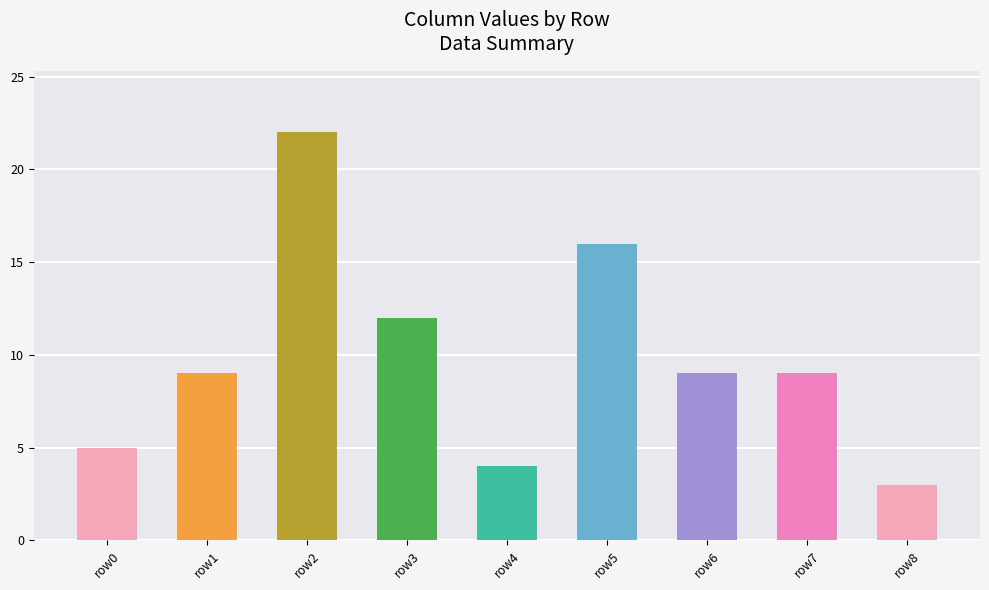

What is the greatest value displayed?

22